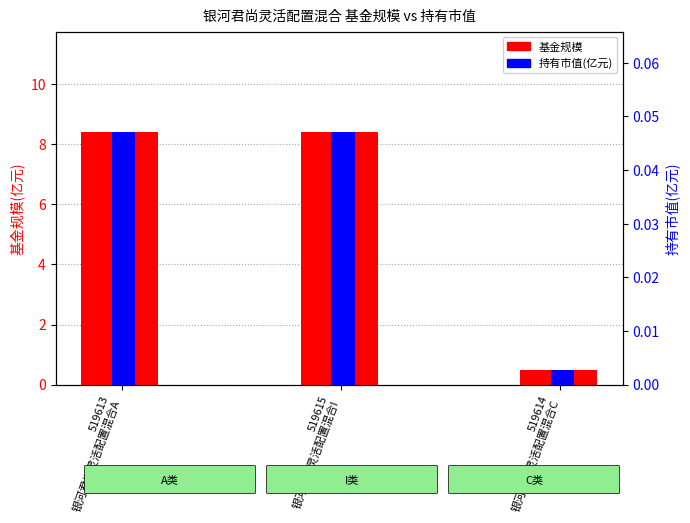

Reading right to left, list all the values displayed in this chart.

基金规模: 0.5	8.4	8.4
持有市值(亿元): 0.0	0.0	0.0